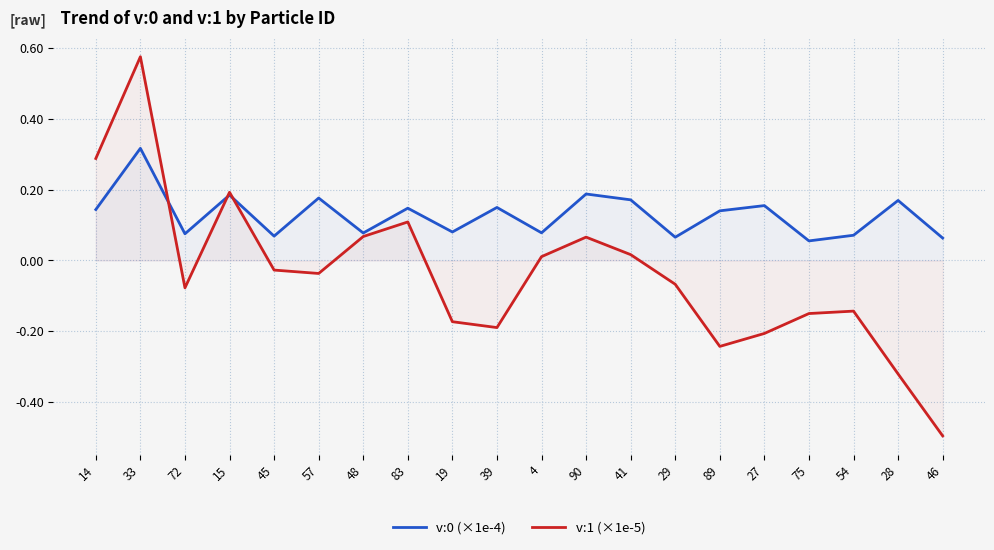

What is the total value across all series at 14?

0.4